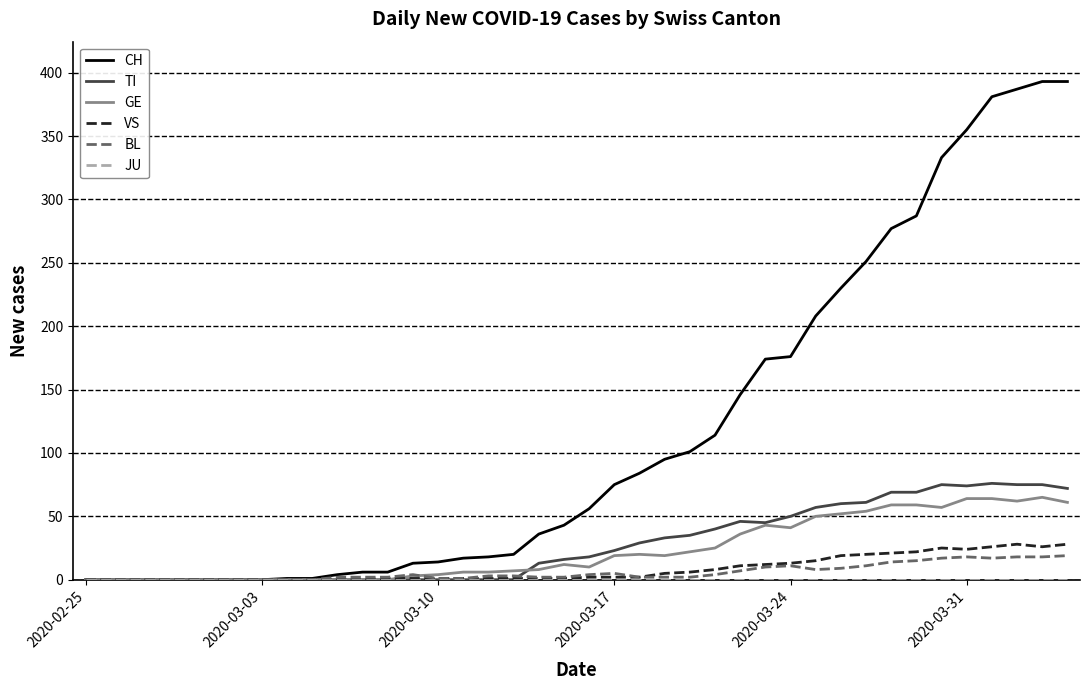

Which series has the largest total across all categories?

CH